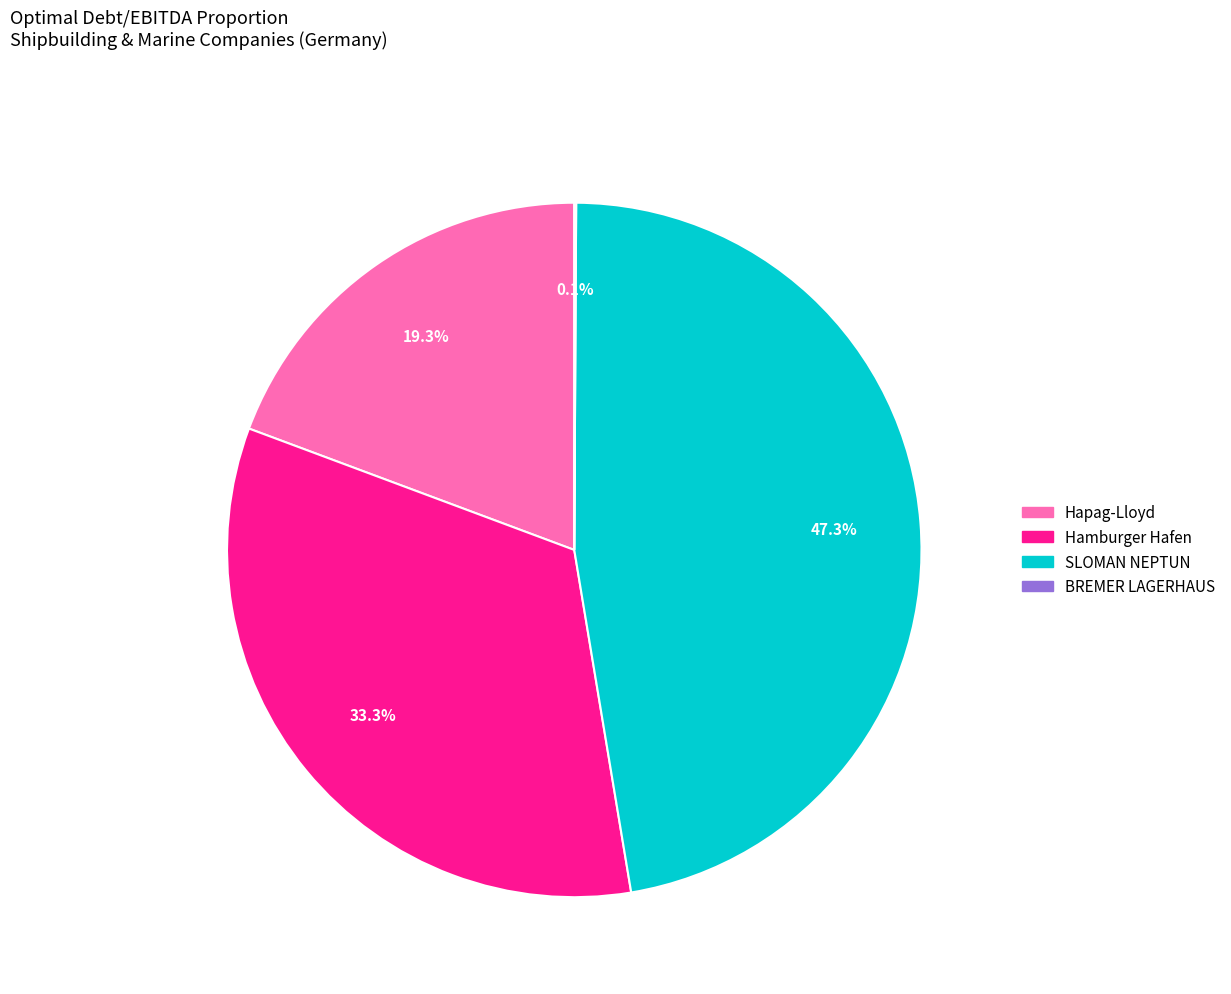

To the nearest percent, what is the difference between the largest and smallest slice percentages?

47%